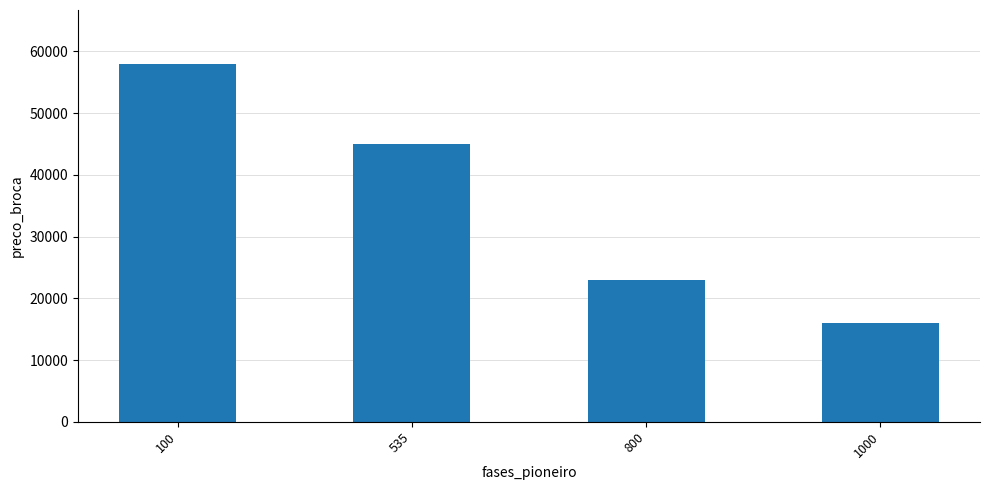

What is the sum of the values at 1000 and 535?

61000